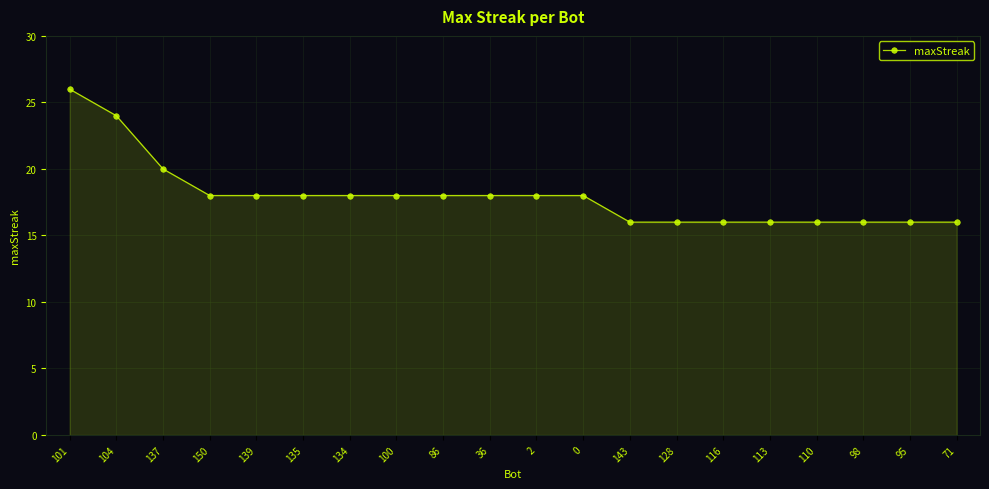

What is the change in value from 139 to 95?

-2